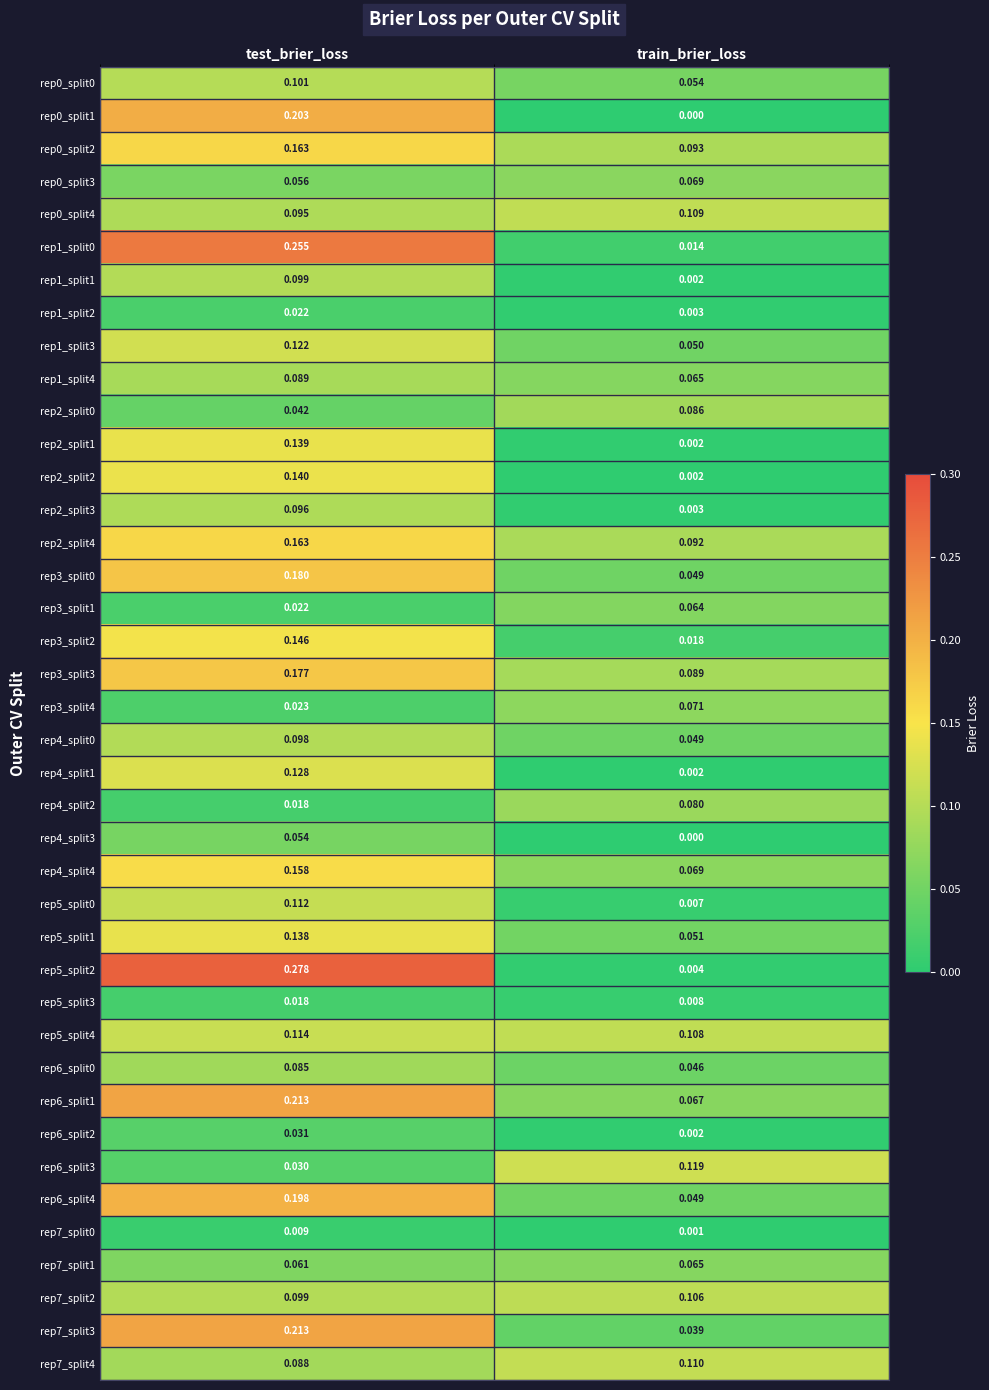

Is the value of rep4_split0 at train_brier_loss greater than the value of rep4_split1 at train_brier_loss?

Yes